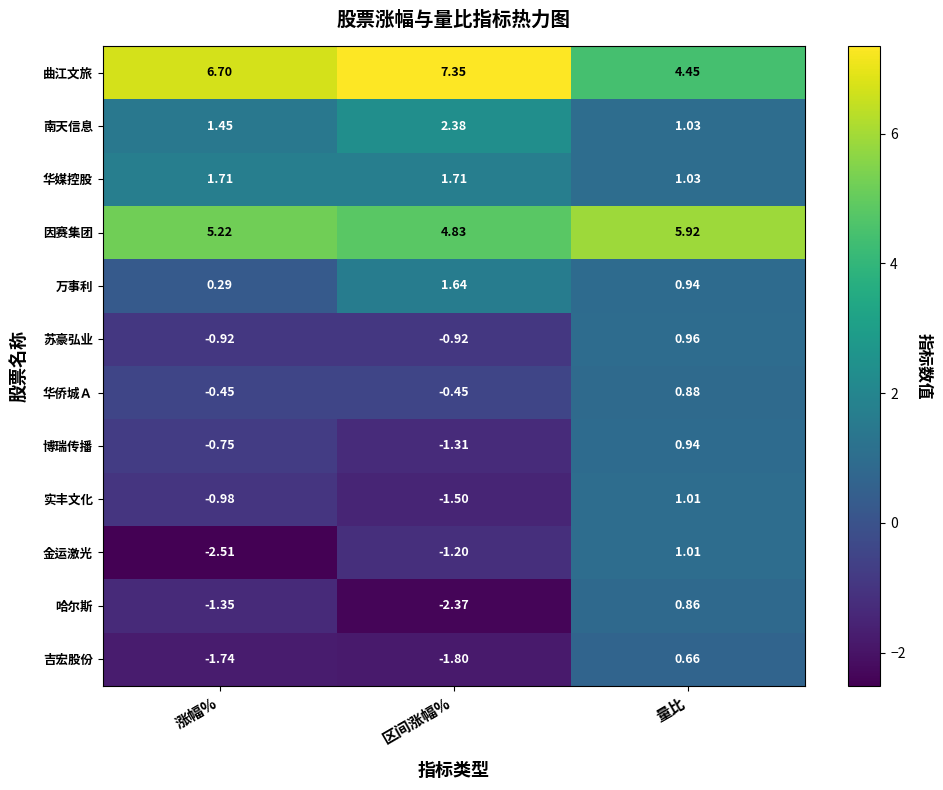

How many distinct data groups are displayed?

12